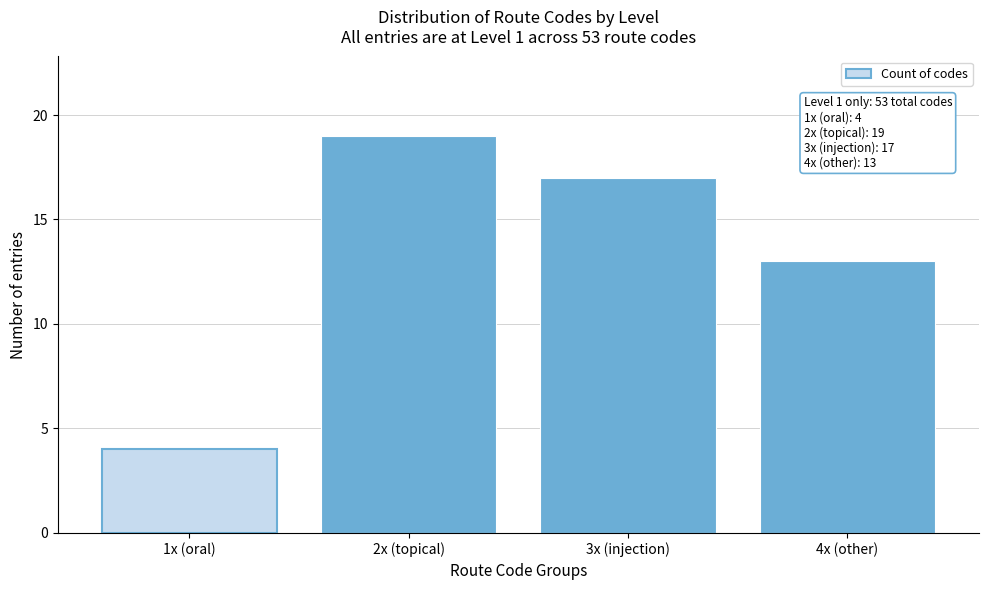

Reading right to left, extract all data points from this chart.

13	17	19	4